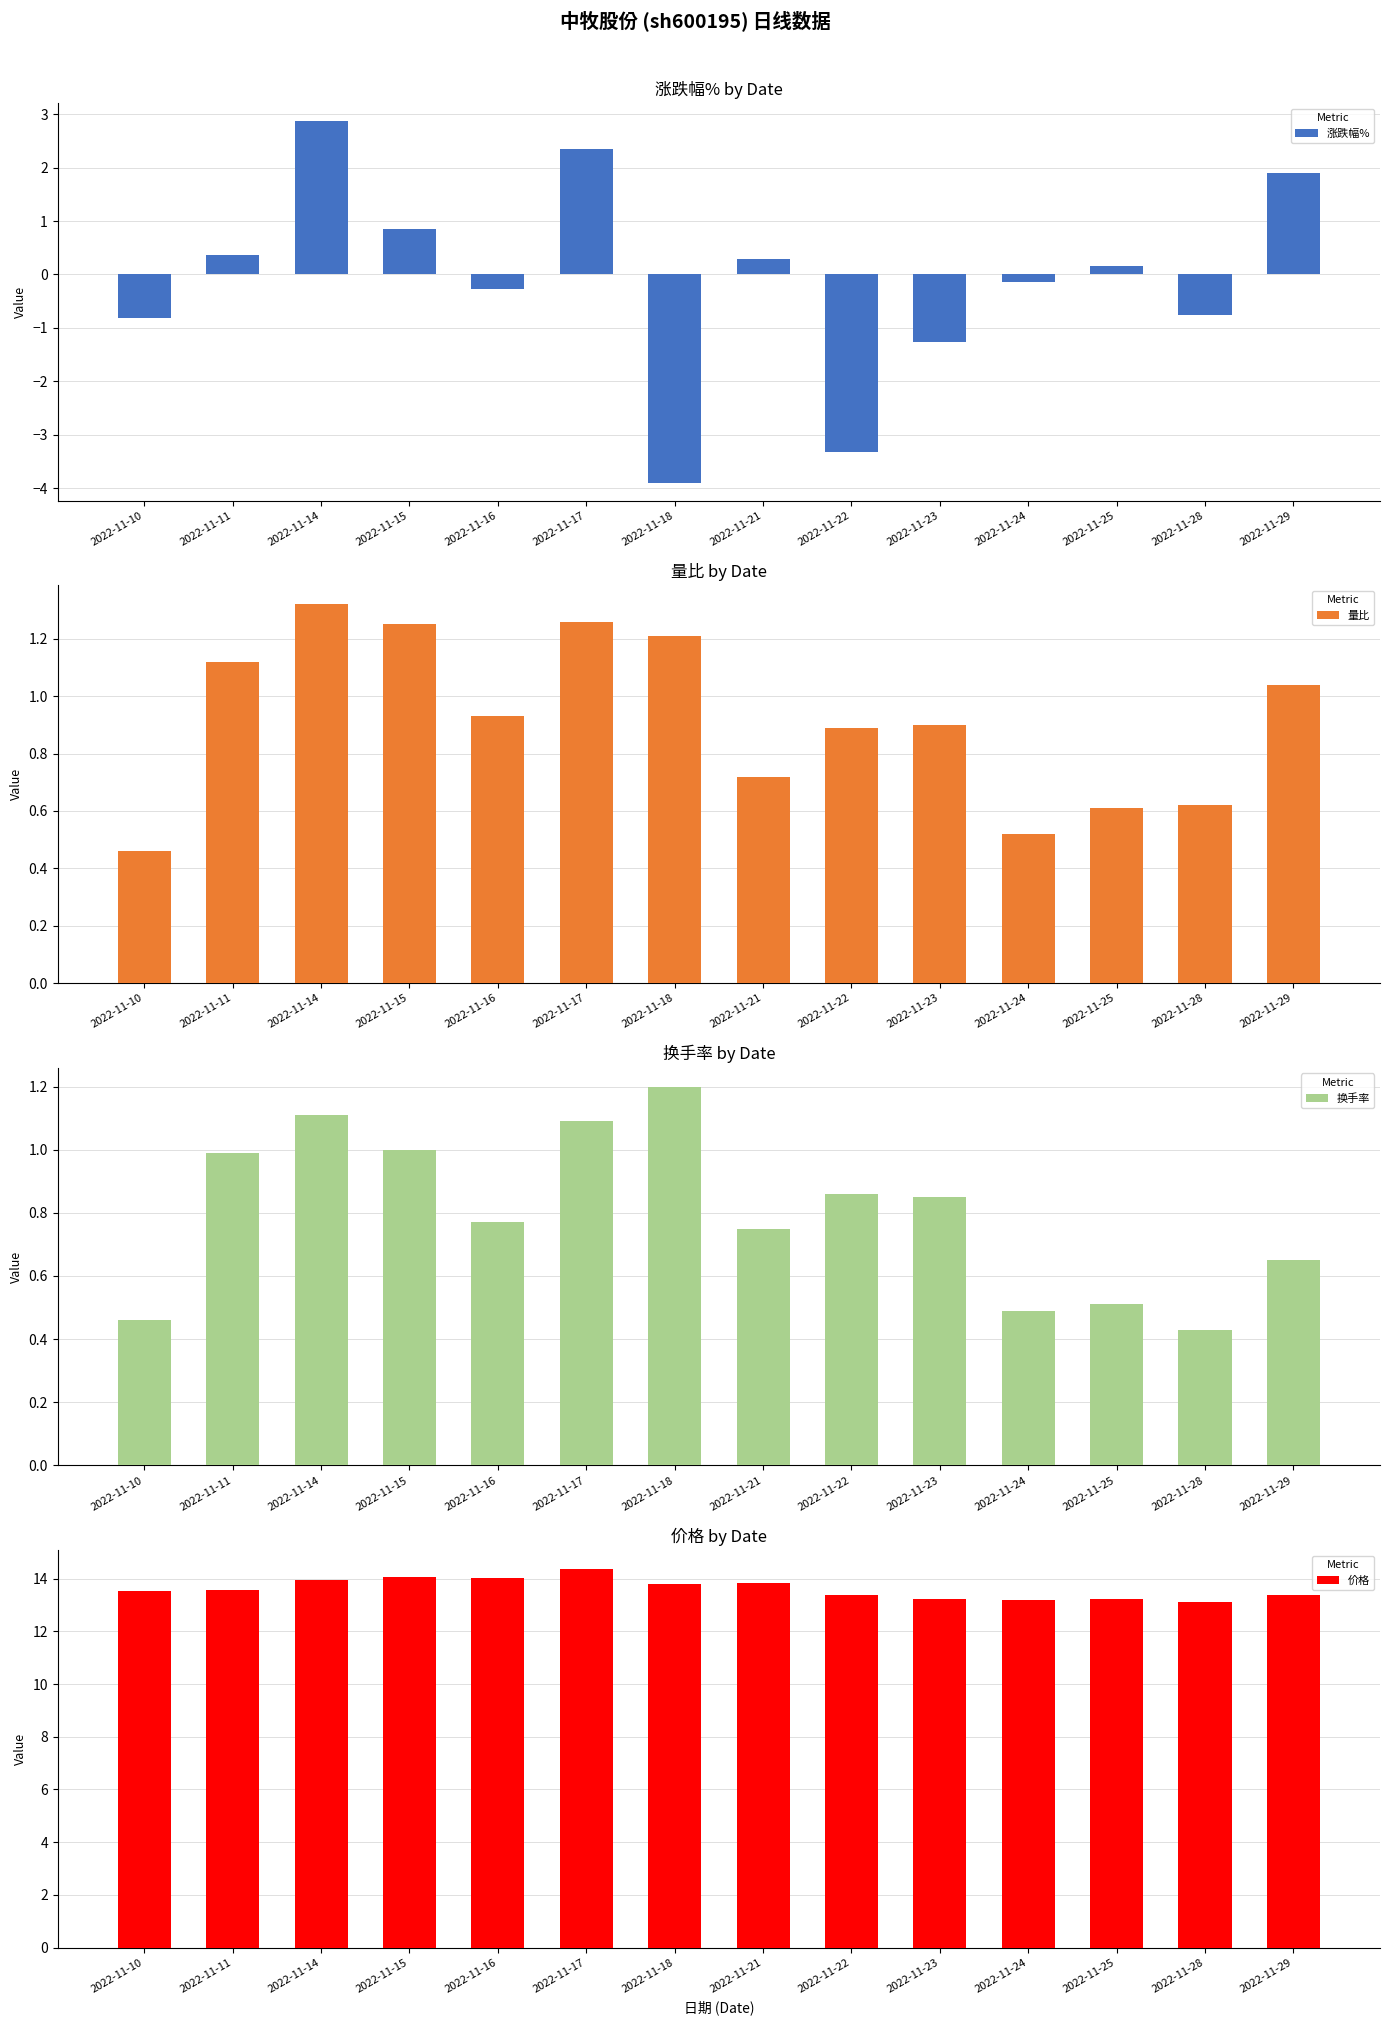

What is the maximum value for 量比?

1.3